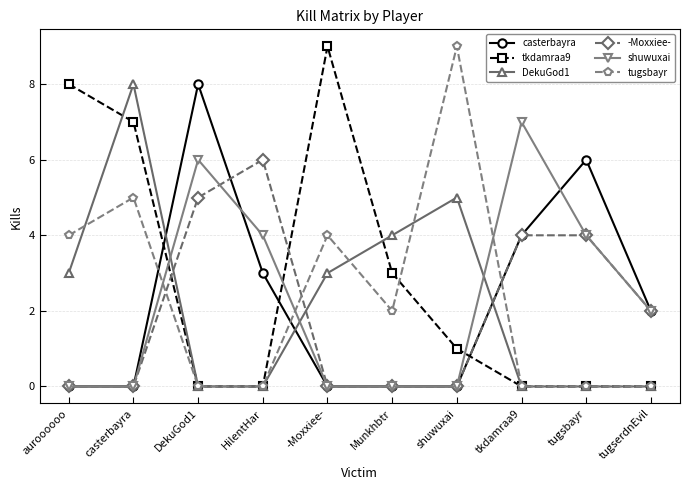

Reading left to right, transcribe all the data shown in this chart.

casterbayra: 0	0	8	3	0	0	0	4	6	2
tkdamraa9: 8	7	0	0	9	3	1	0	0	0
DekuGod1: 3	8	0	0	3	4	5	0	0	0
-Moxxiee-: 0	0	5	6	0	0	0	4	4	2
shuwuxai: 0	0	6	4	0	0	0	7	4	2
tugsbayr: 4	5	0	0	4	2	9	0	0	0